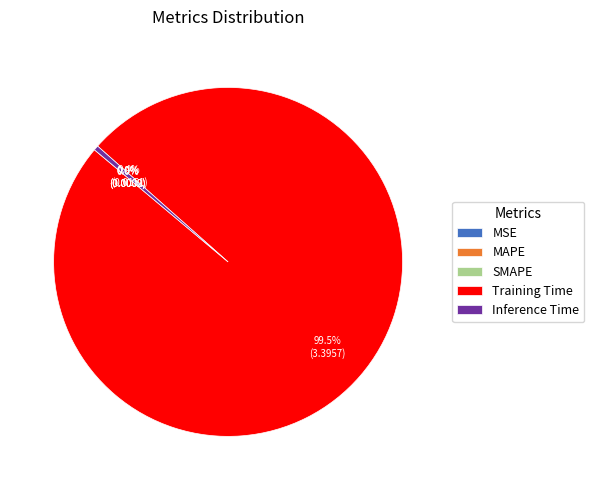

To the nearest percent, what is the difference between the largest and smallest slice percentages?

100%